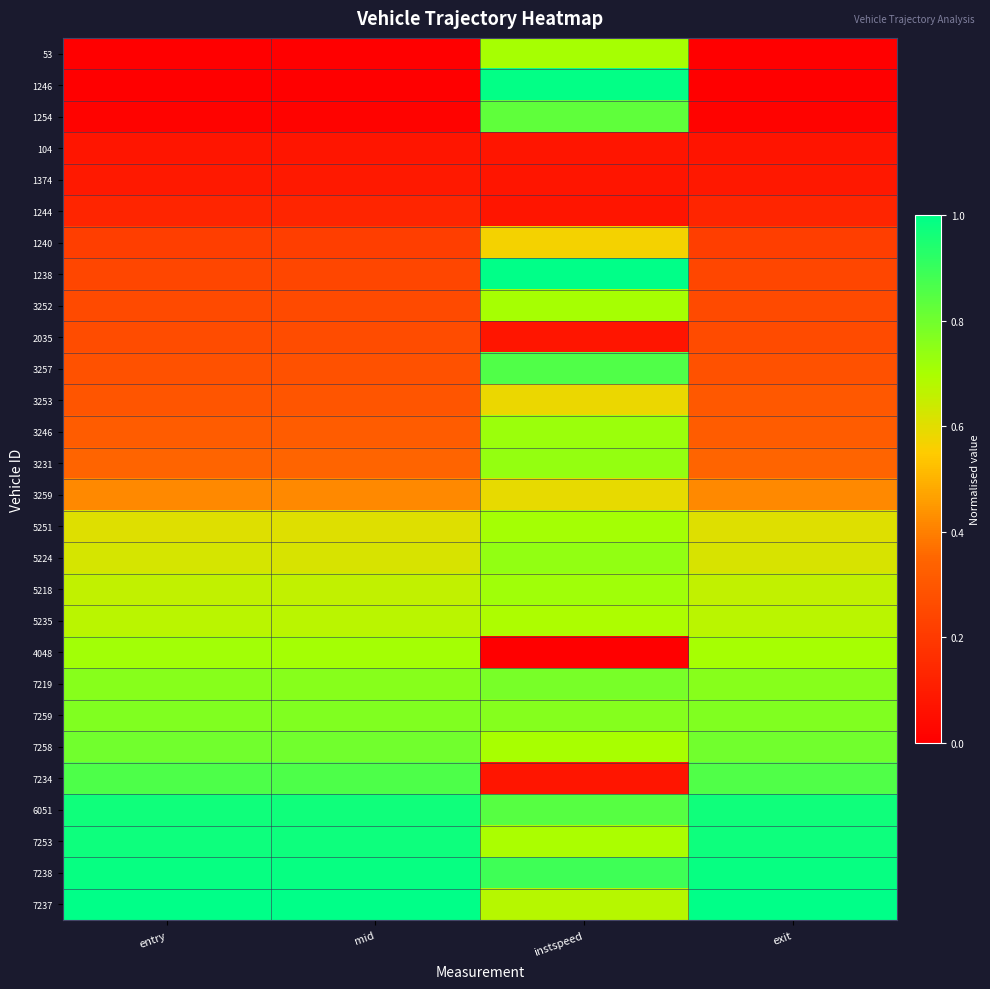

Between entry and mid, which series saw the biggest shift?

4048